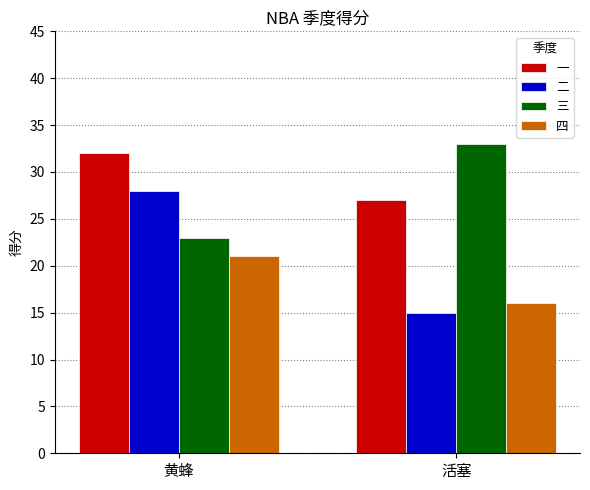

What is the average value of the 二 series?

22